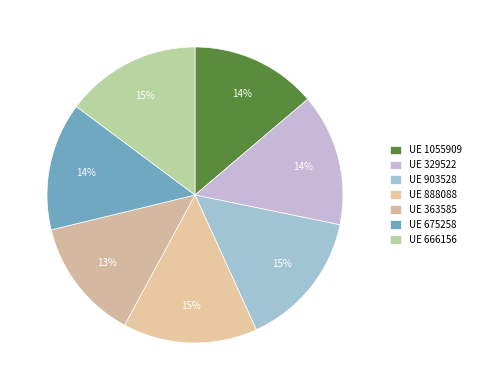

Which category has the smallest portion of the pie?

363585